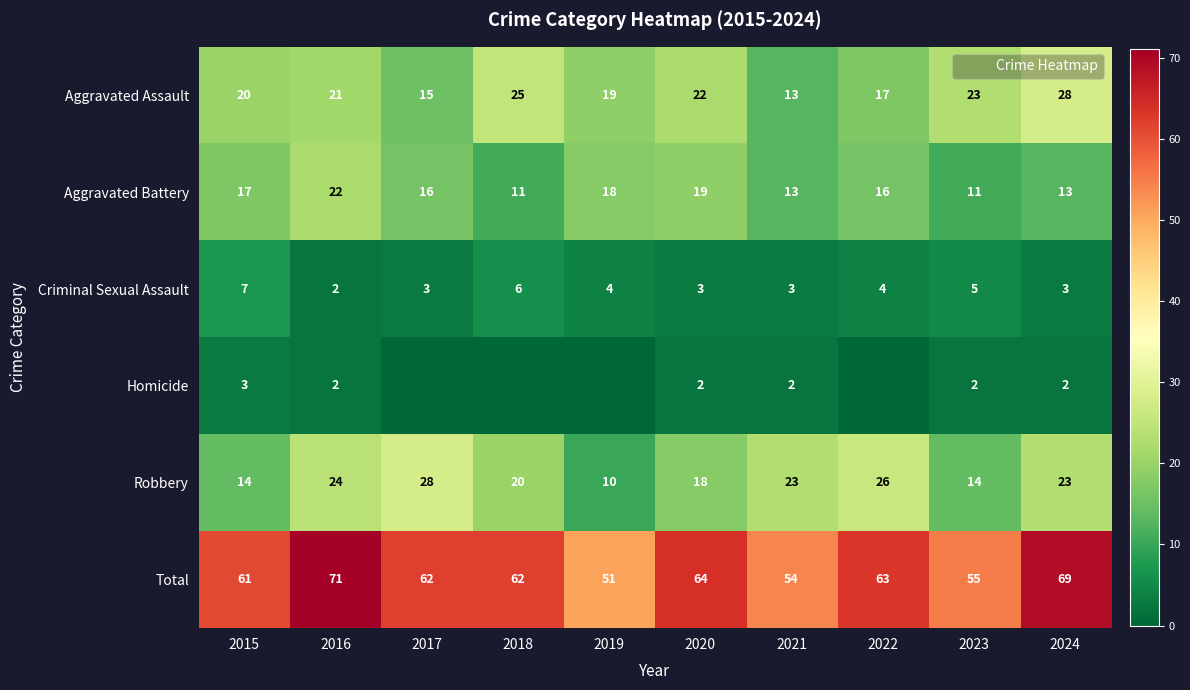

Where does the Criminal Sexual Assault series first go above 4?

2015